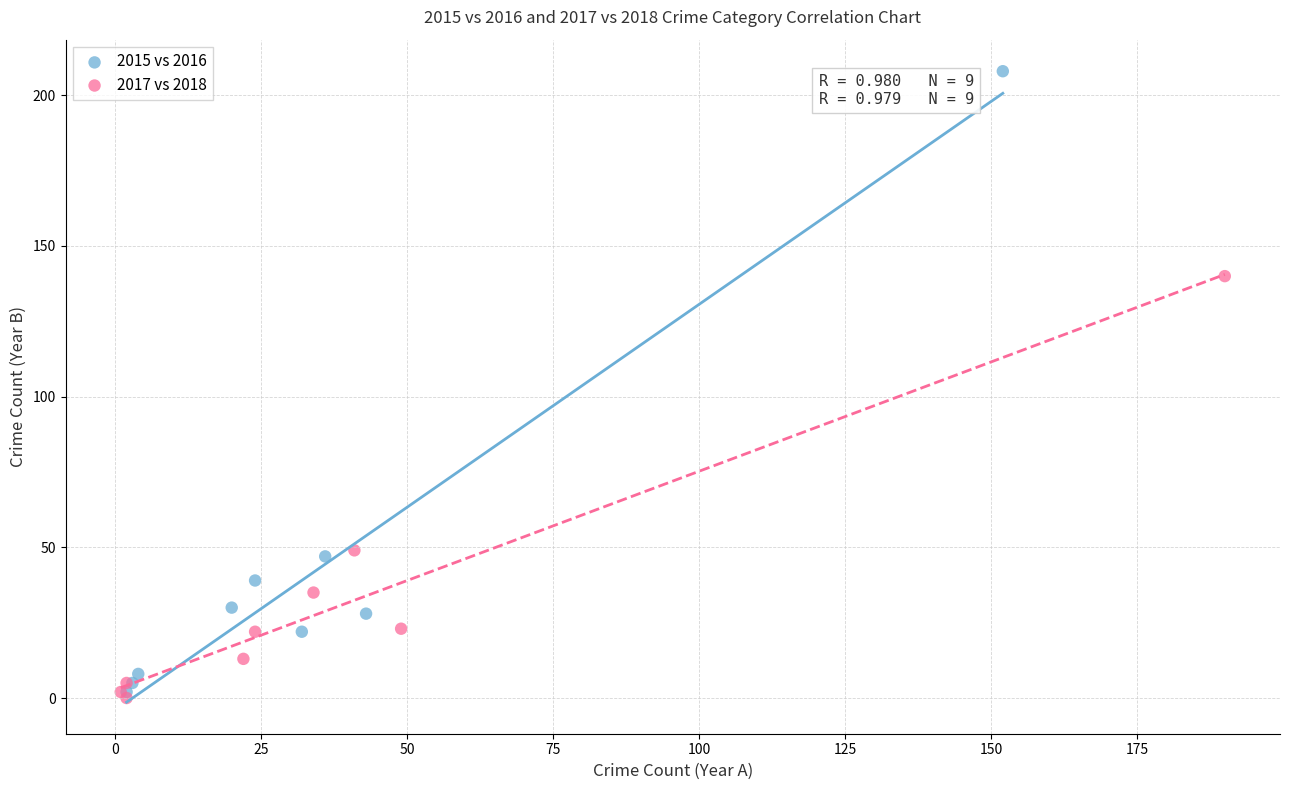

Which series has the widest spread of Y values?

2015 vs 2016